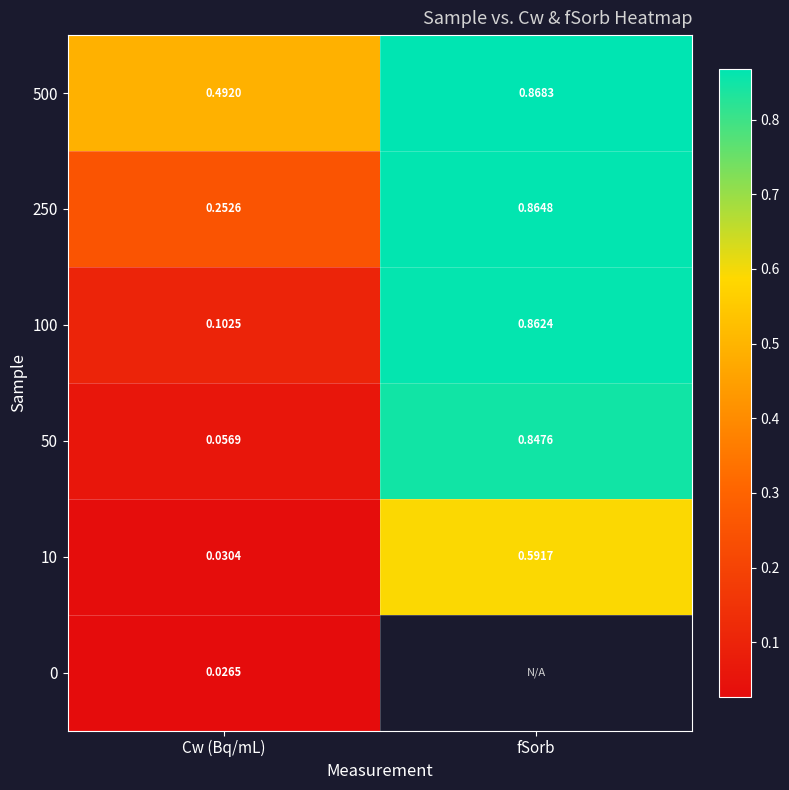

At which label is 500 closest to 0?

Cw (Bq/mL)